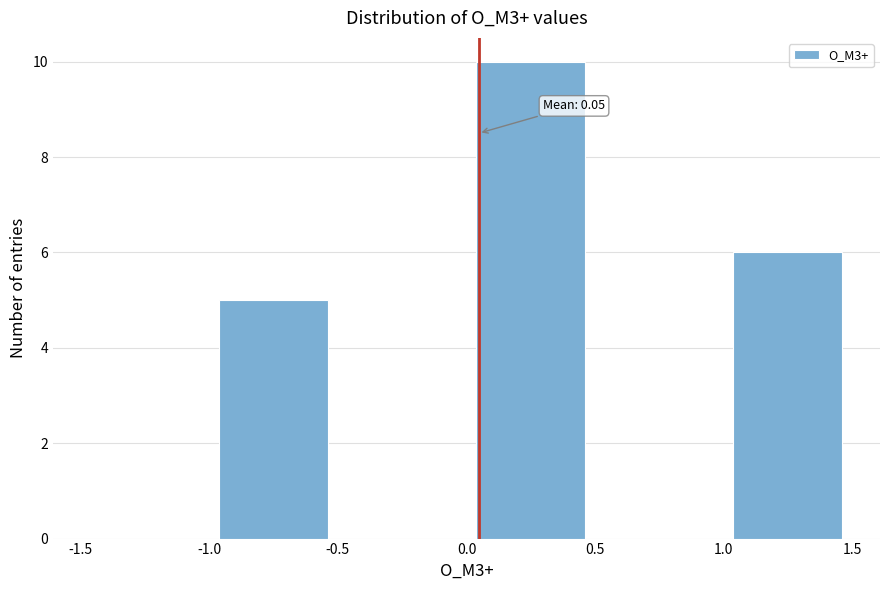

Which range on the x-axis has the tallest bar?

0.0 to 0.5